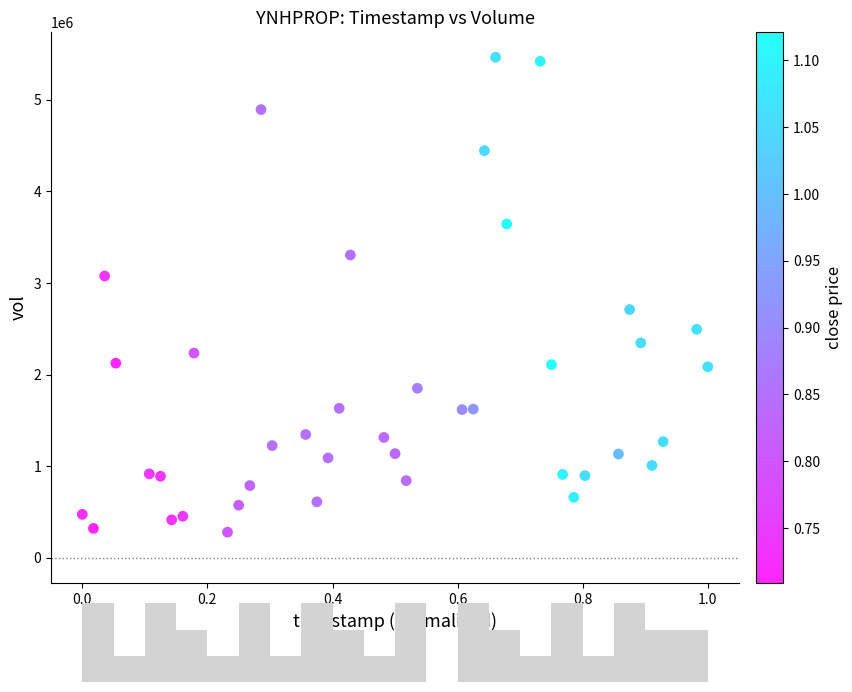

What is the range of Y values (max minus min)?

5184350